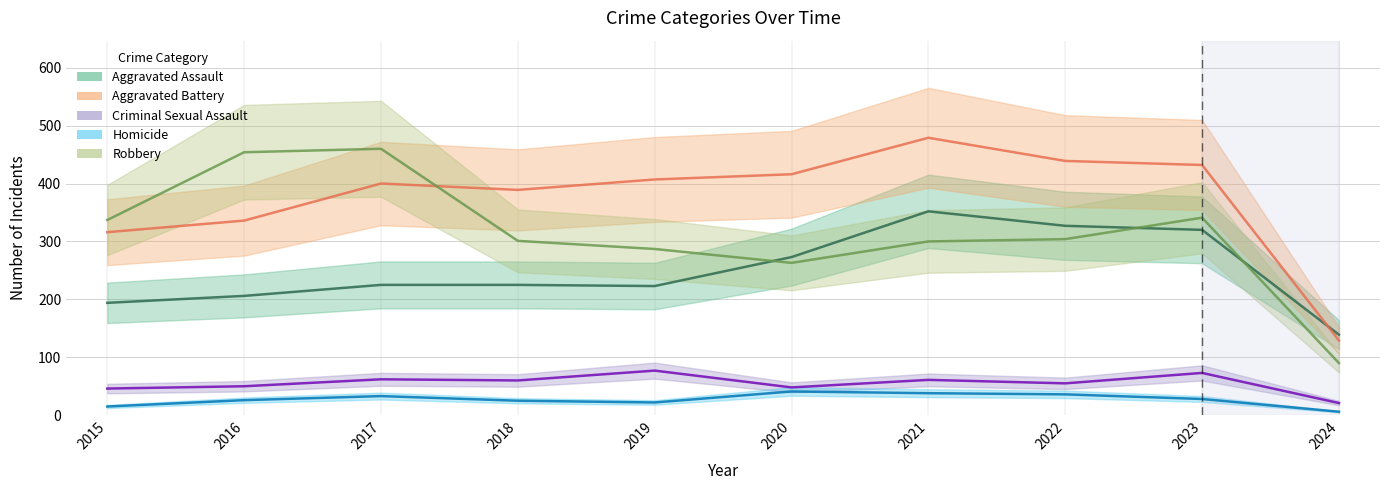

What is the difference between the maximum and minimum values in the Aggravated Battery series?

350